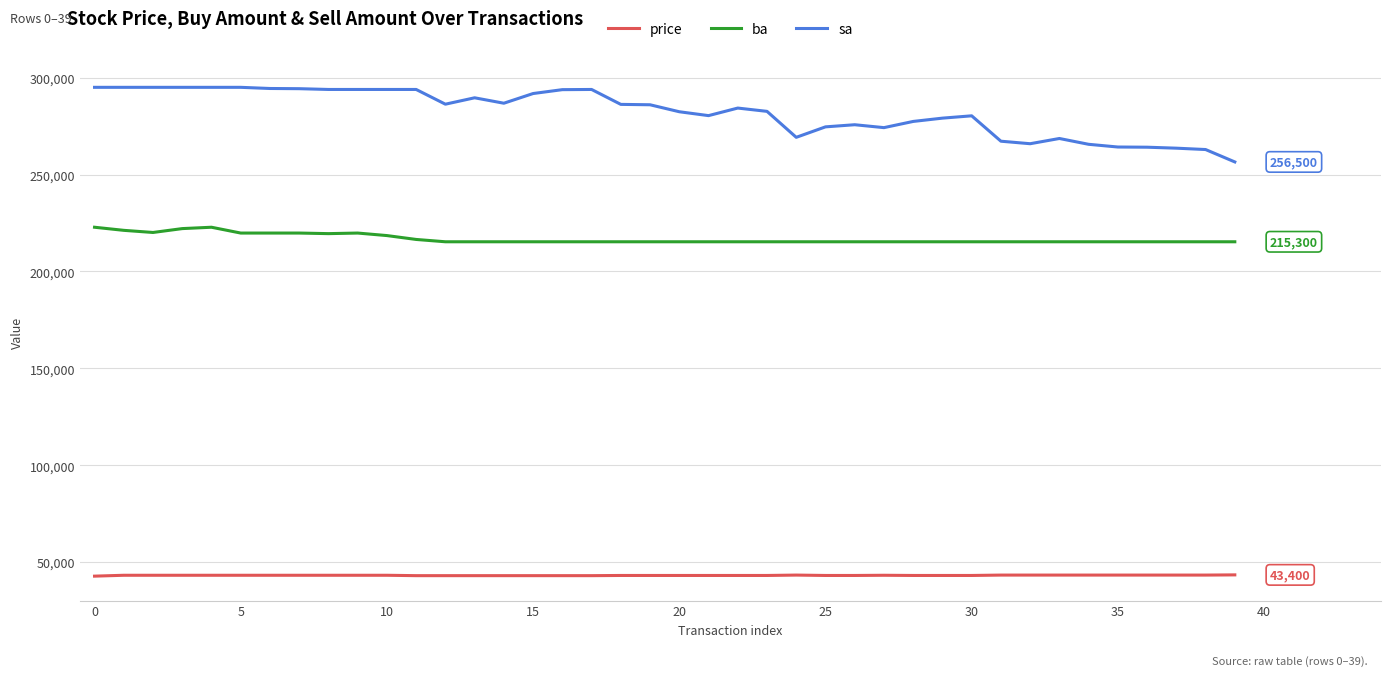

List the series in order of their overall mean, highest first.

sa, ba, price